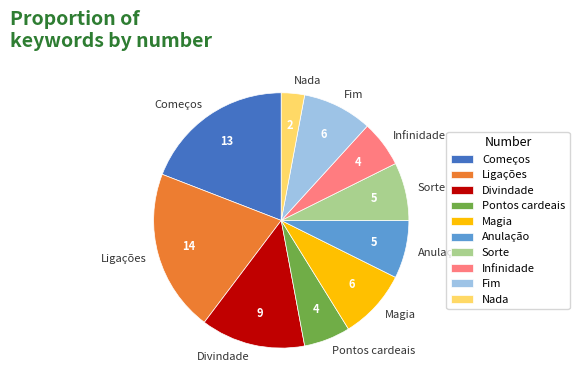

What is the ratio of the value at Infinidade to the value at Nada?

2.0